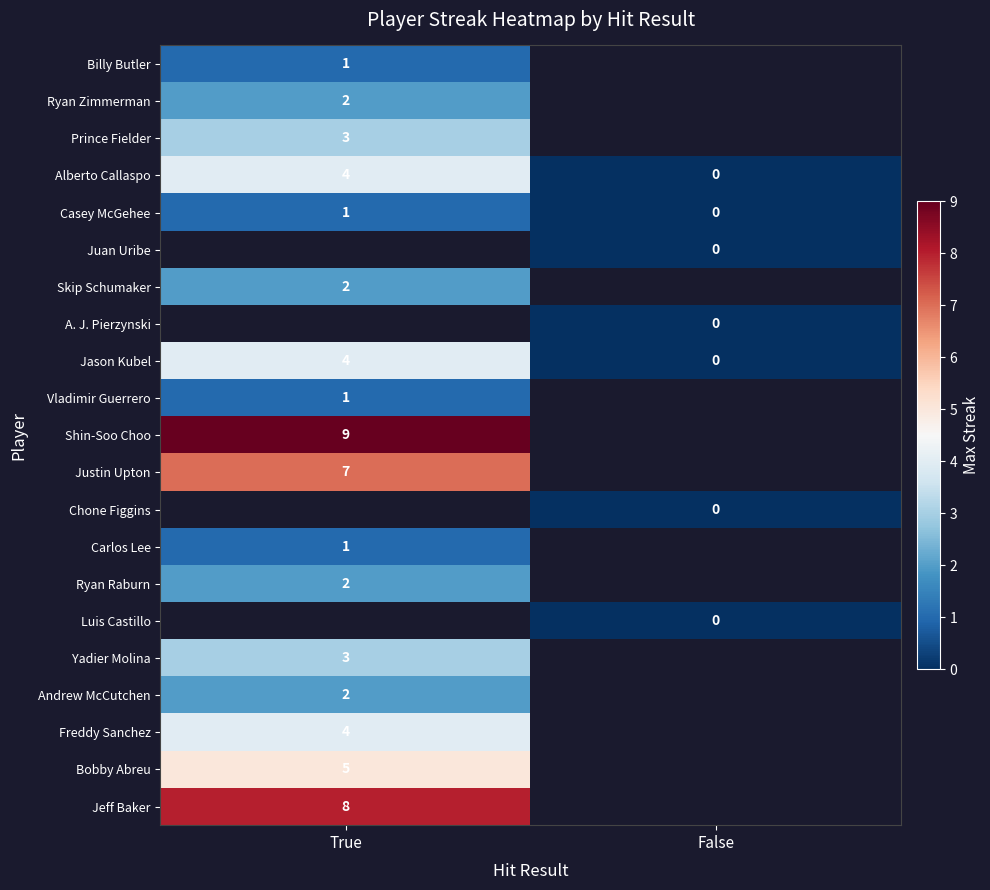

True or false: Carlos Lee has a value of 2 at True.

False